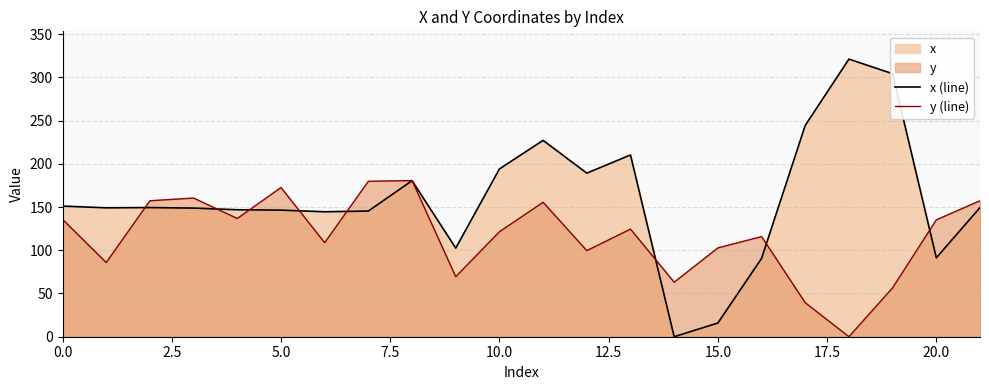

What is the value of the x (line) point at the 7th from the left?

144.5